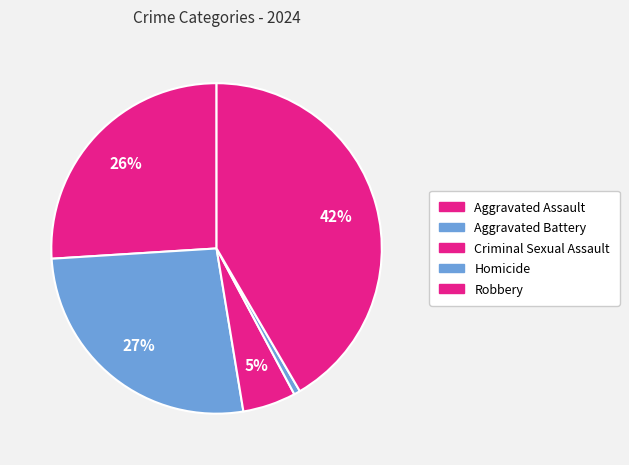

Count the number of slices in the pie.

5